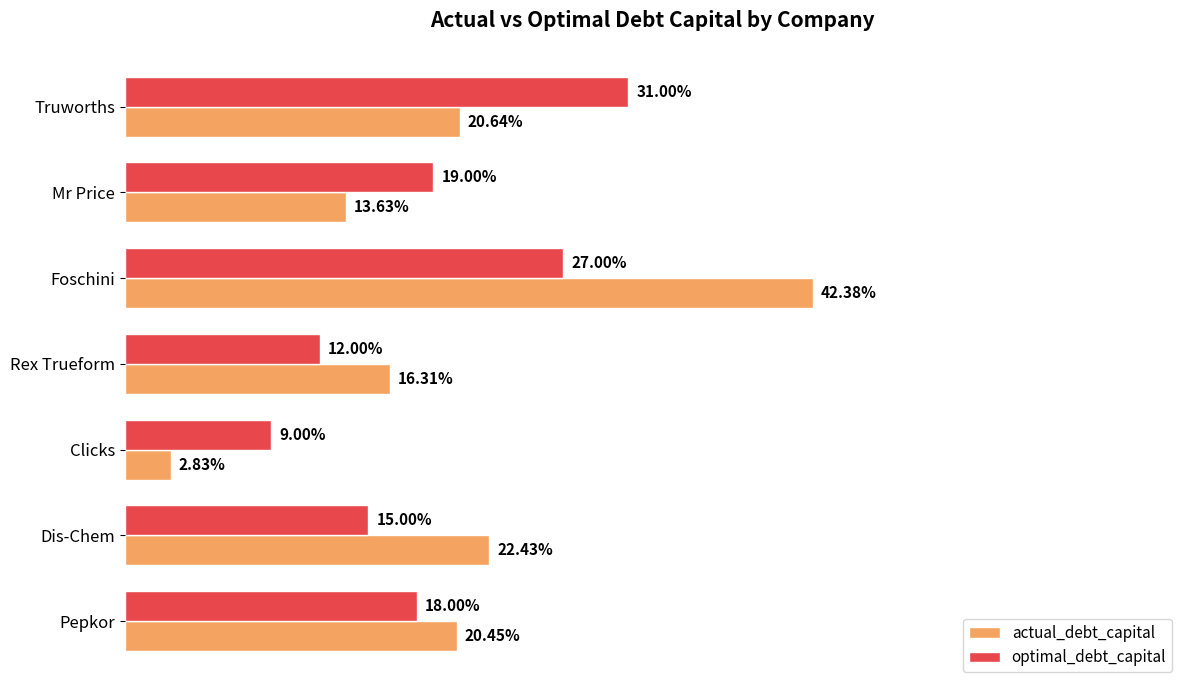

What are all the series names shown in the legend?

actual_debt_capital, optimal_debt_capital